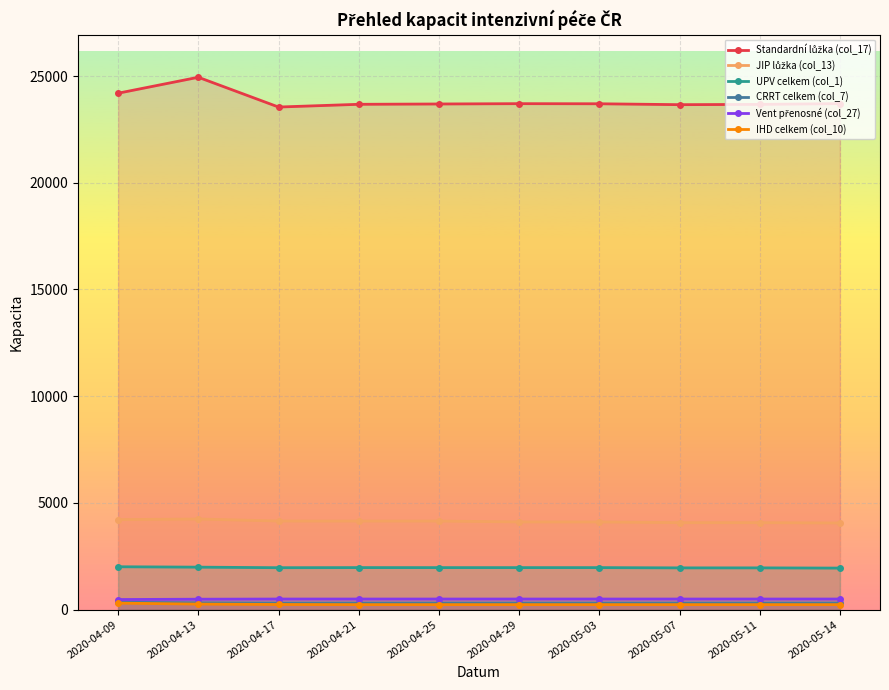

Reading left to right, what are all the values shown in this chart?

Standardní lůžka (col_17): 24196	24943	23548	23676	23691	23706	23701	23659	23672	23708
JIP lůžka (col_13): 4218	4245	4152	4150	4150	4110	4109	4076	4075	4060
UPV celkem (col_1): 2008	1990	1964	1969	1968	1968	1968	1956	1956	1946
CRRT celkem (col_7): 344	319	307	308	309	309	309	309	309	309
Vent přenosné (col_27): 473	488	496	496	496	496	496	496	496	496
IHD celkem (col_10): 304	259	241	234	234	234	234	234	234	234